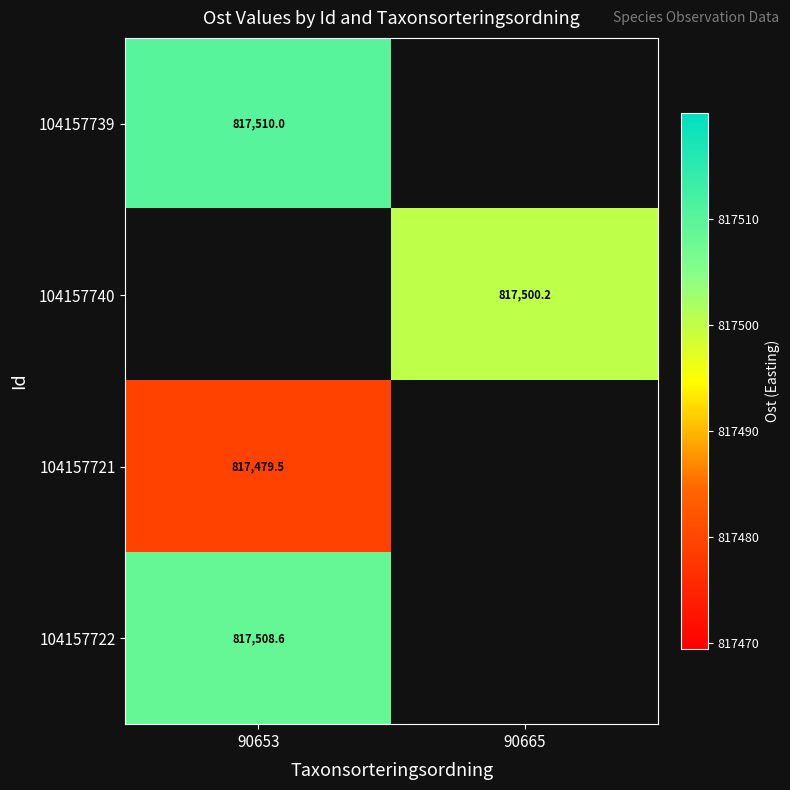

List the labels in order of 104157740 value, smallest first.

90653, 90665